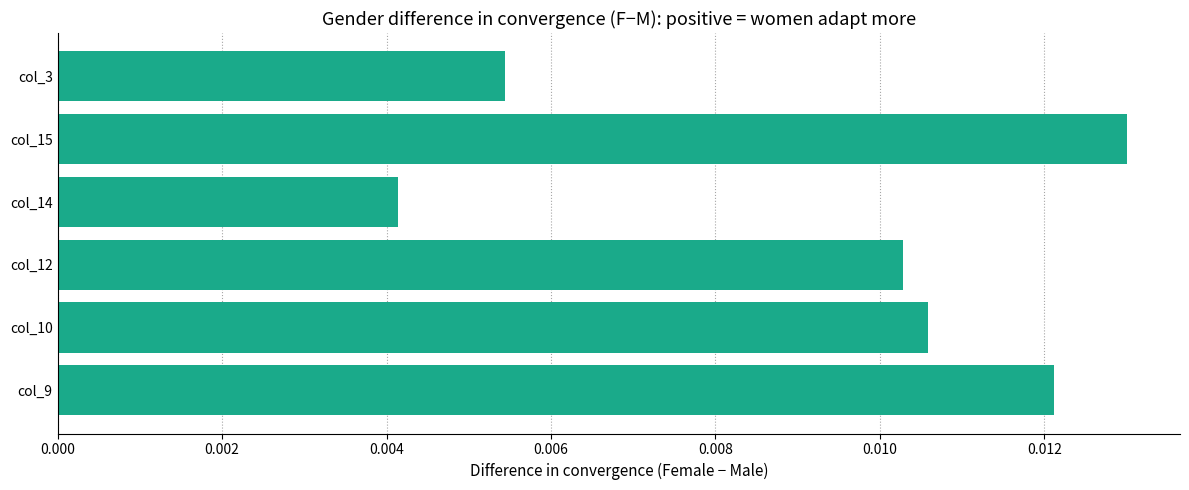

At which category does the chart reach its peak across all series?

col_15